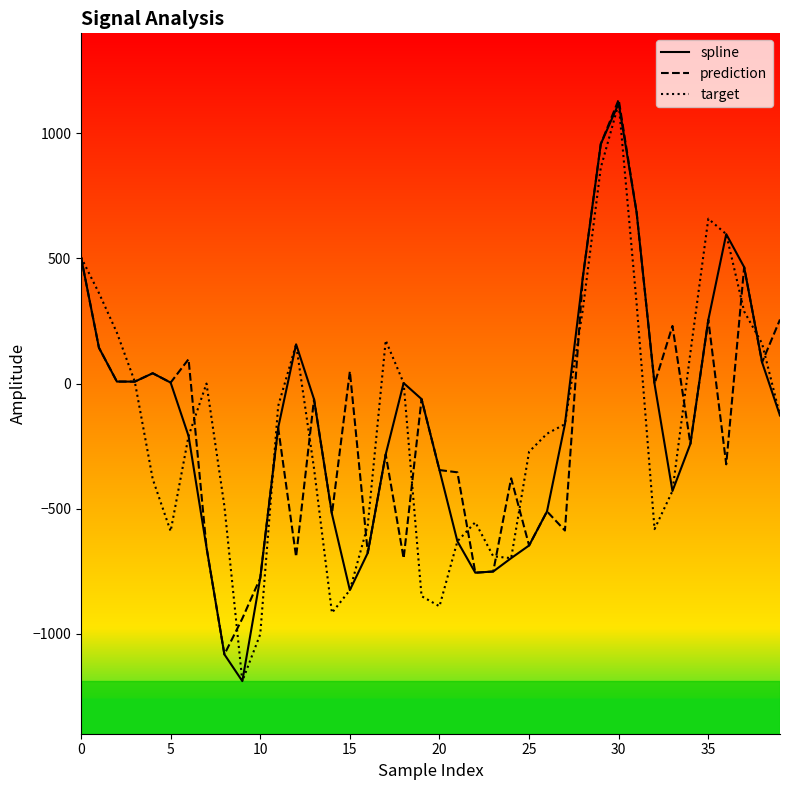

True or false: spline and prediction intersect in this chart.

False